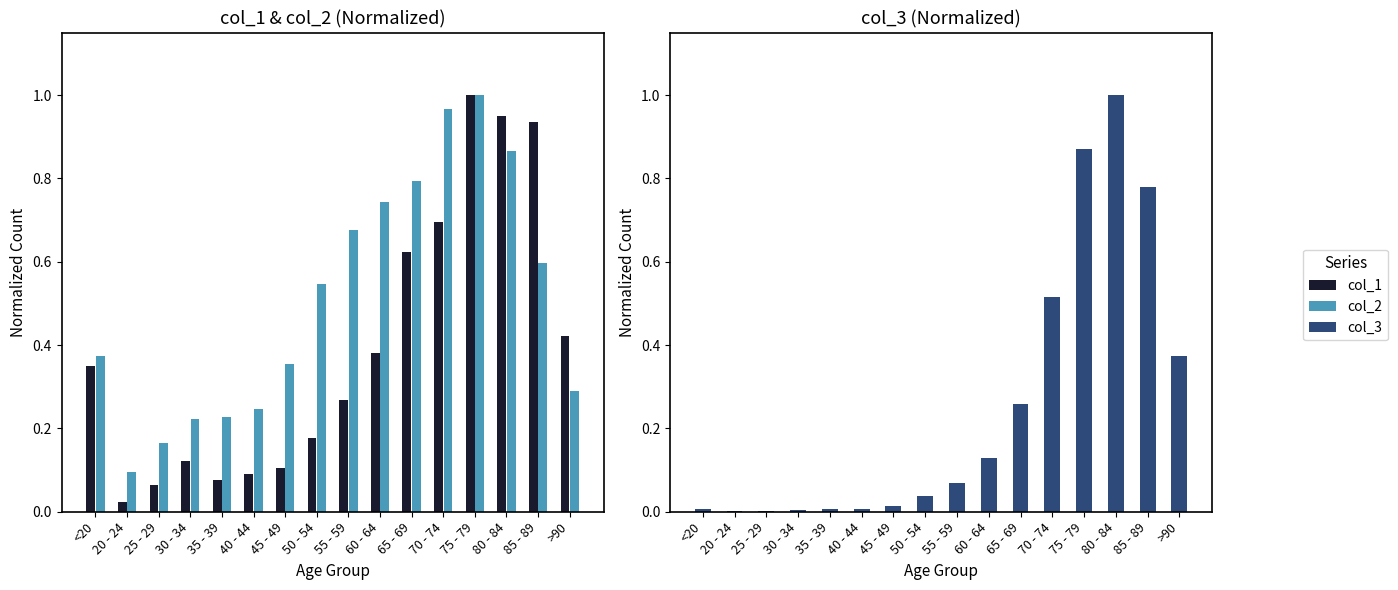

What is the difference between the maximum and minimum values in the col_1 series?

1.0